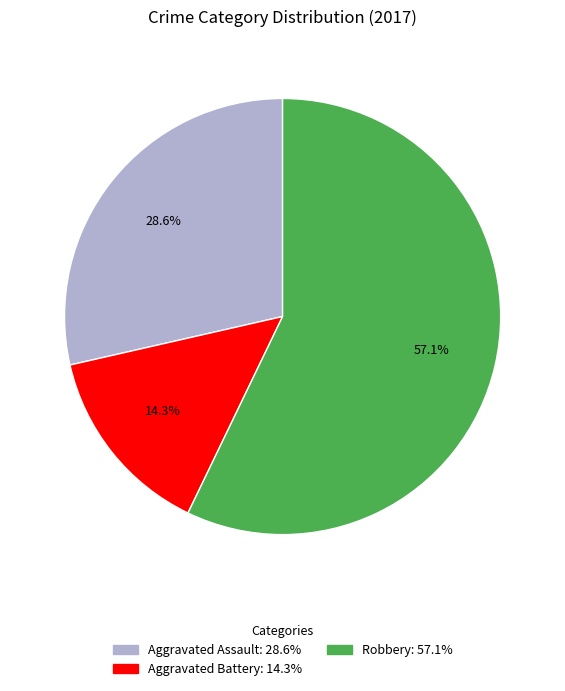

To the nearest percent, what percentage of the pie is Robbery?

57%